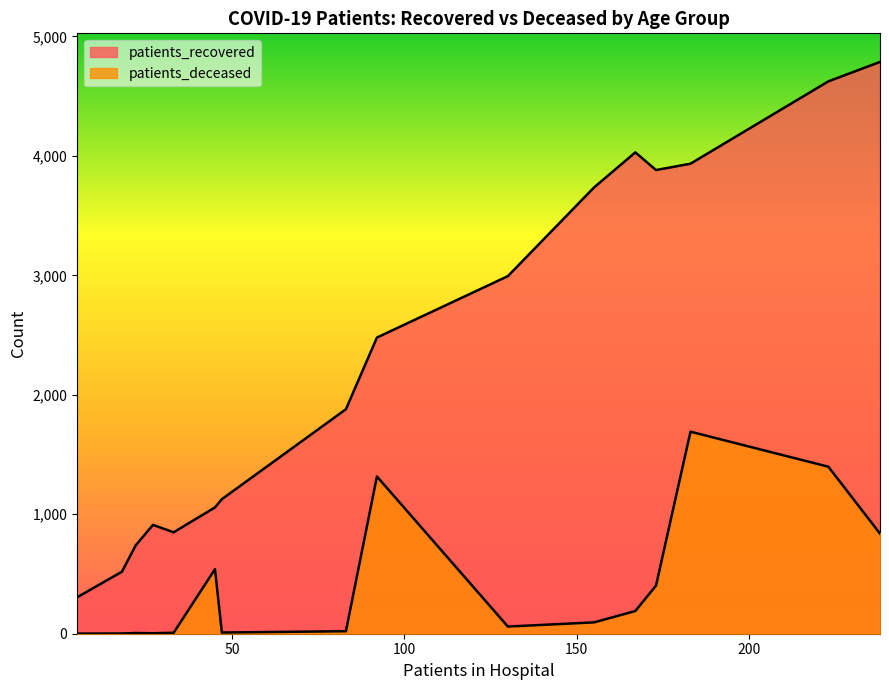

Which series has the largest total across all categories?

patients_recovered